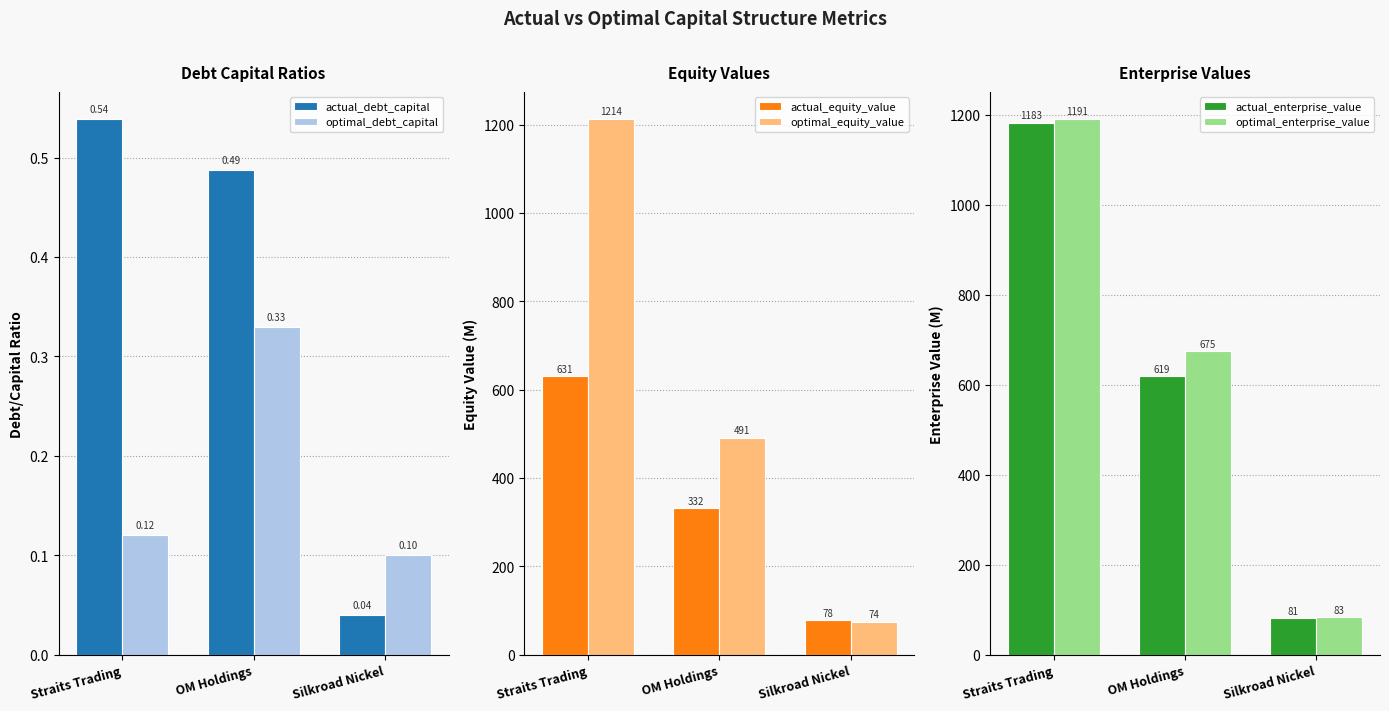

Where is optimal_equity_value nearest to the value 644?

OM Holdings